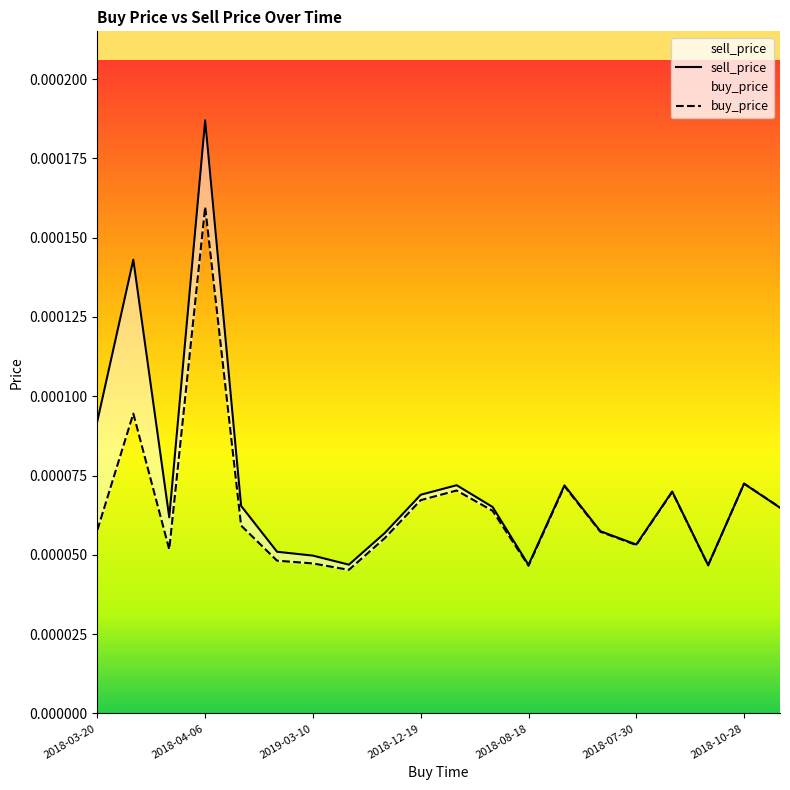

What is the label of the 10th point from the left?

2018-12-19